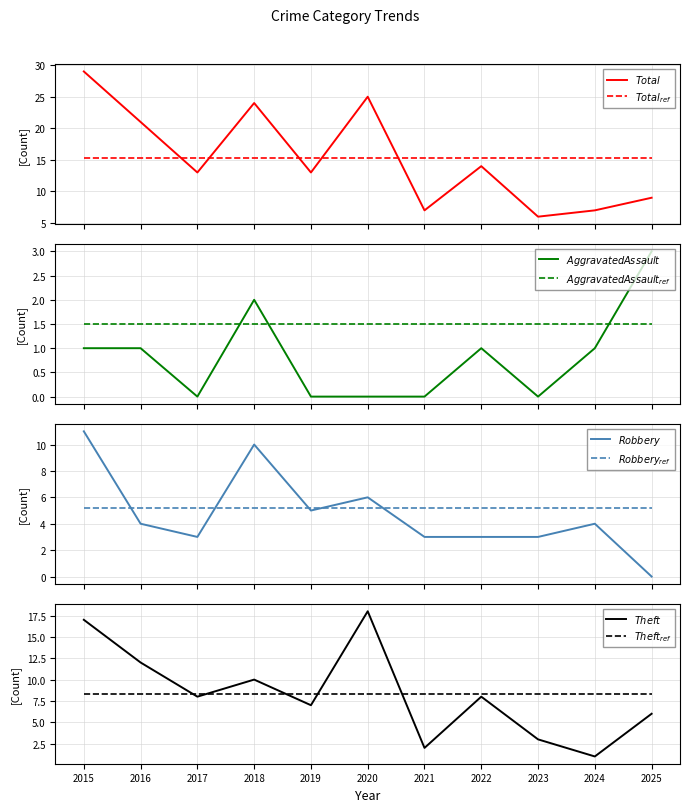

How many times do Aggravated Assault and Robbery cross each other?

1